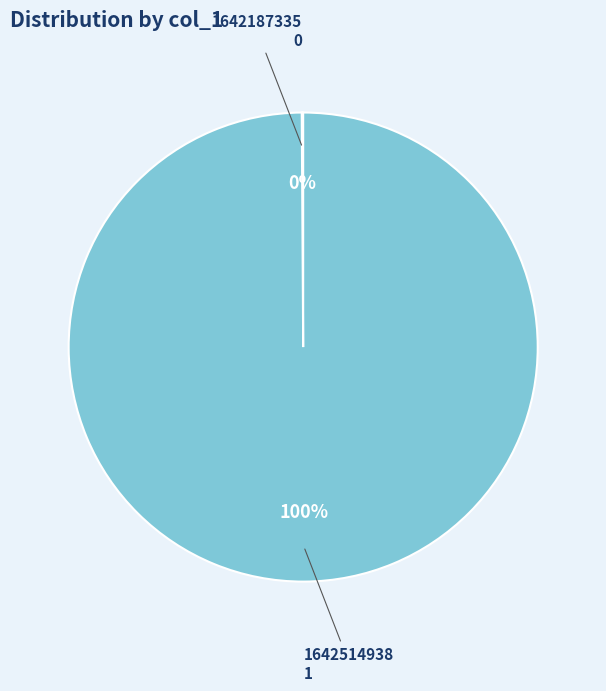

The 1642514938 slice represents 85% of the pie. True or false?

False